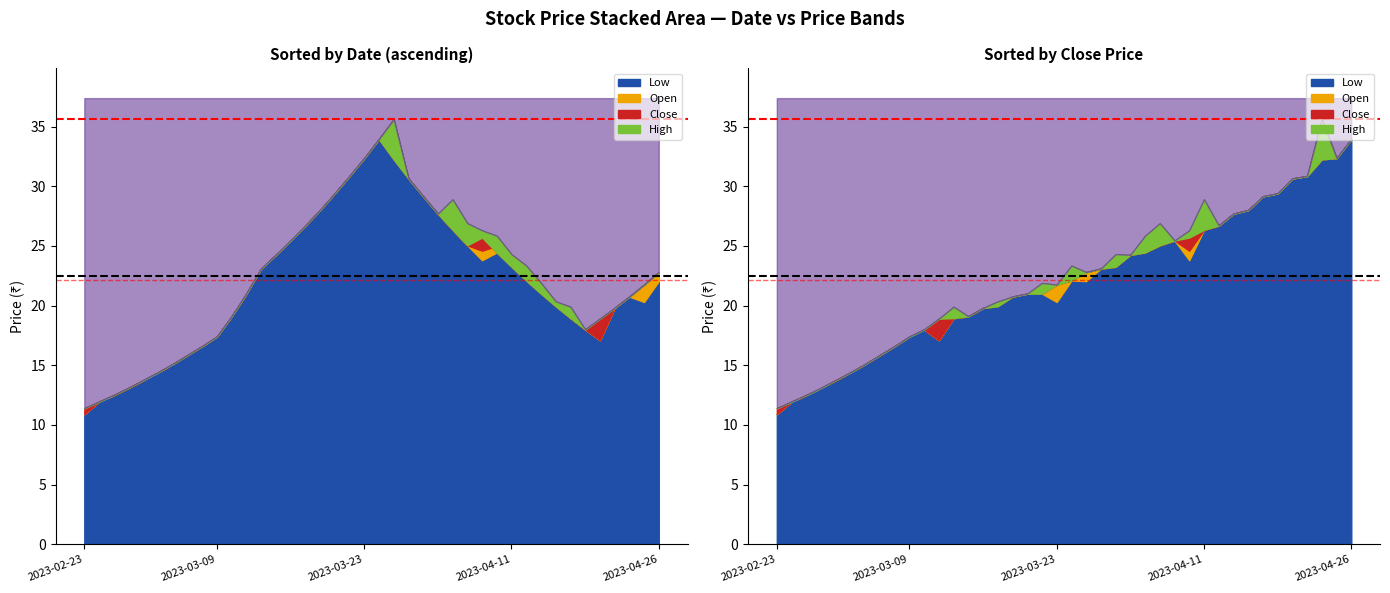

At which category is the sum across all series the highest?

2023-03-24